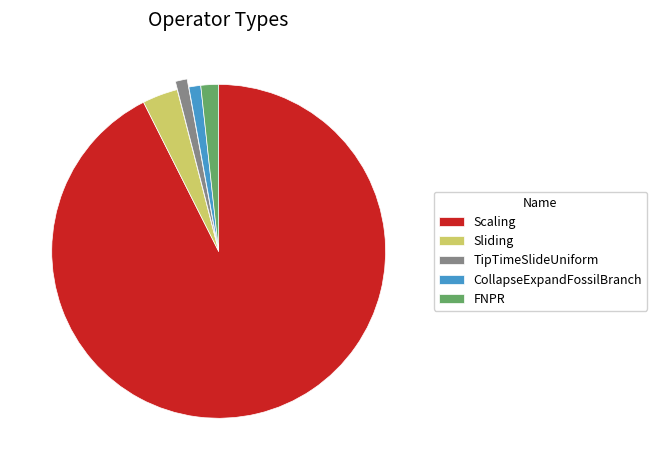

Is there any slice that represents more than half of the pie?

Yes